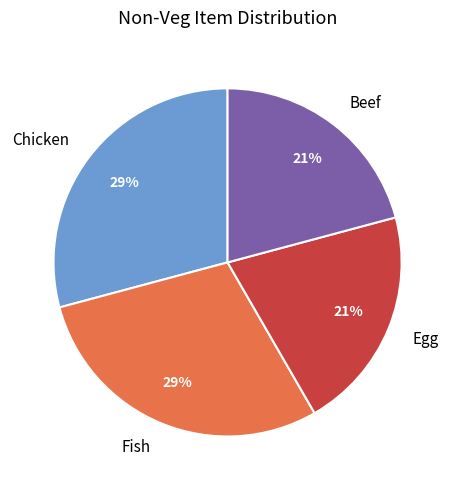

Between Fish and Egg, which is larger?

Fish